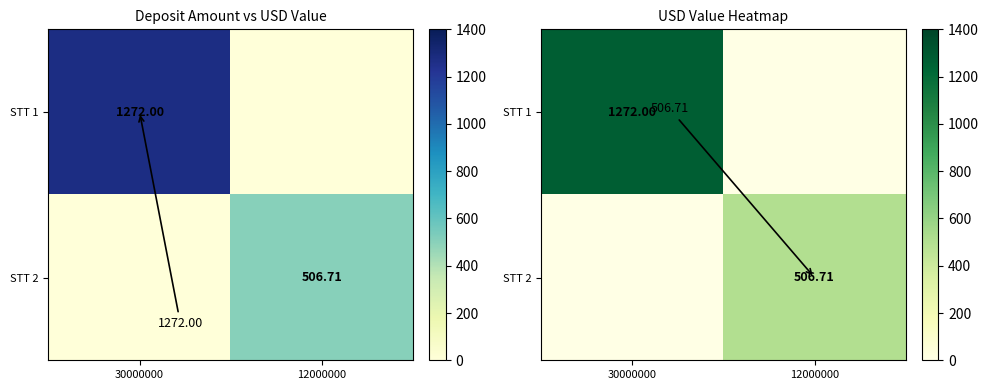

The value of STT 1 at 30000000 is 1272.0. True or false?

True